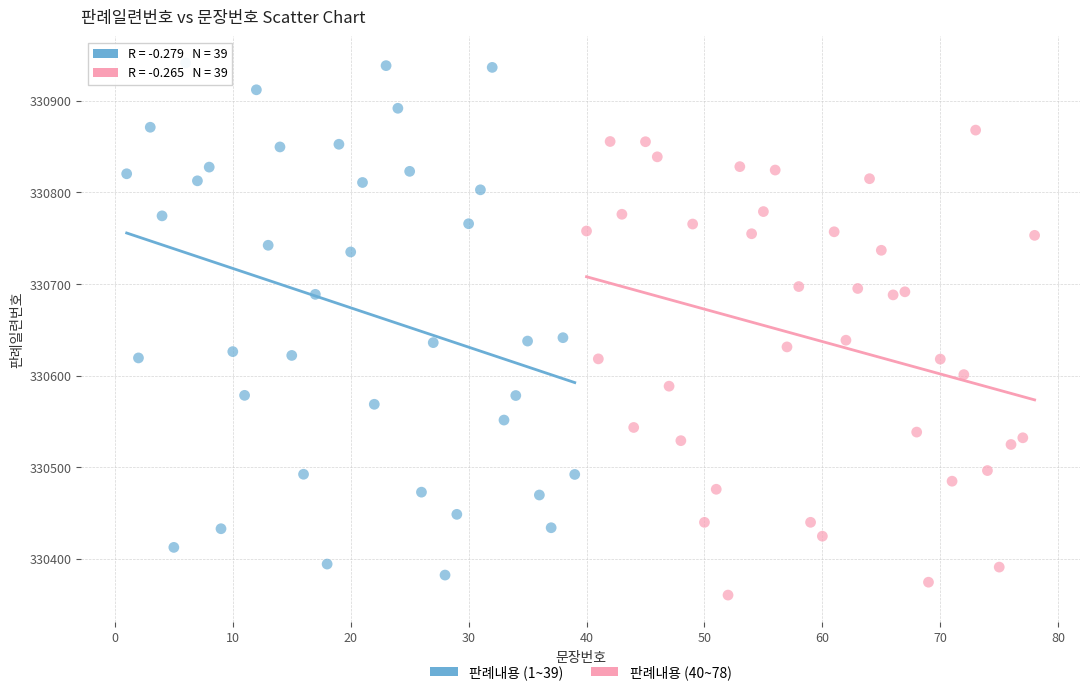

Which series has the widest spread of Y values?

판례내용 (1~39)